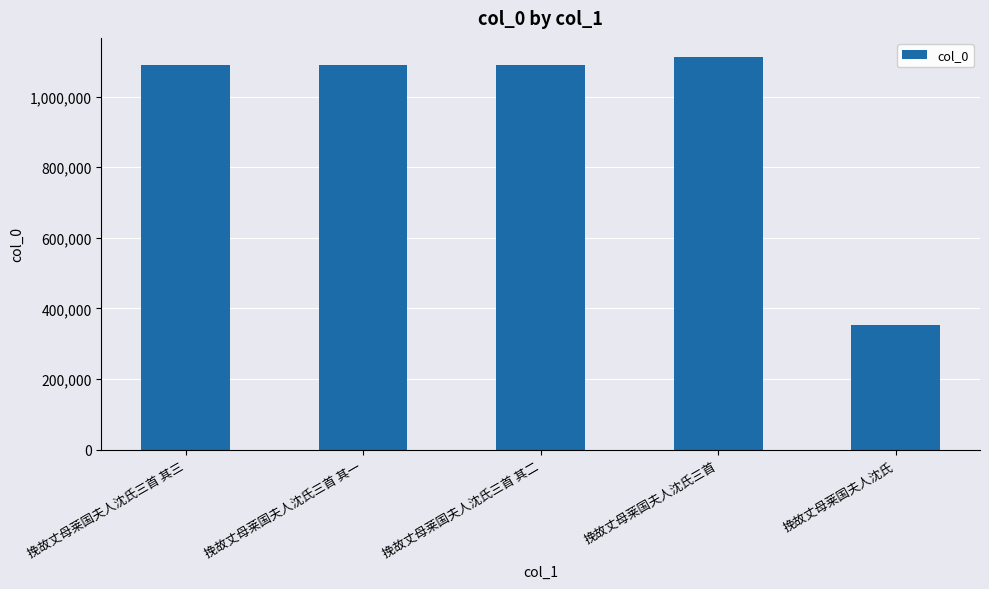

What is the difference between the maximum and minimum values?

757547